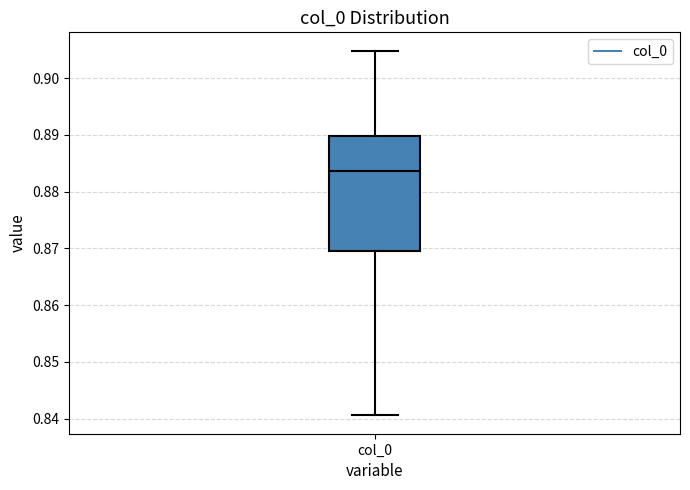

Transcribe this box plot: give where the median line is, the range the box spans, and where the two whiskers end, as read against the y-axis. The values are not printed on the chart, so give them approximately, as read against the axis.

median 0.884, box 0.870 to 0.890, whiskers 0.841 to 0.905